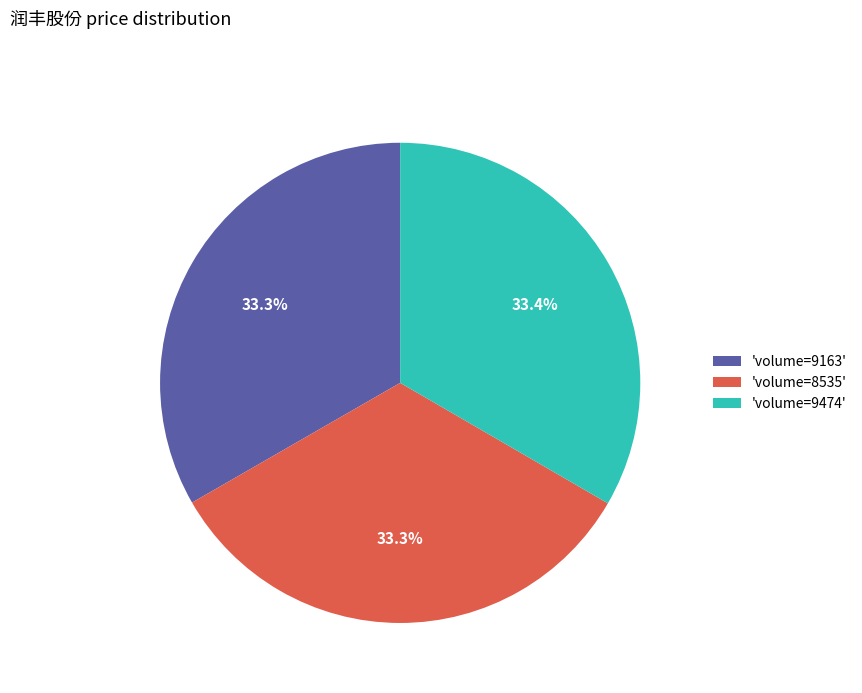

What percentage do 'volume=9163' and 'volume=9474' together represent?

66.7%